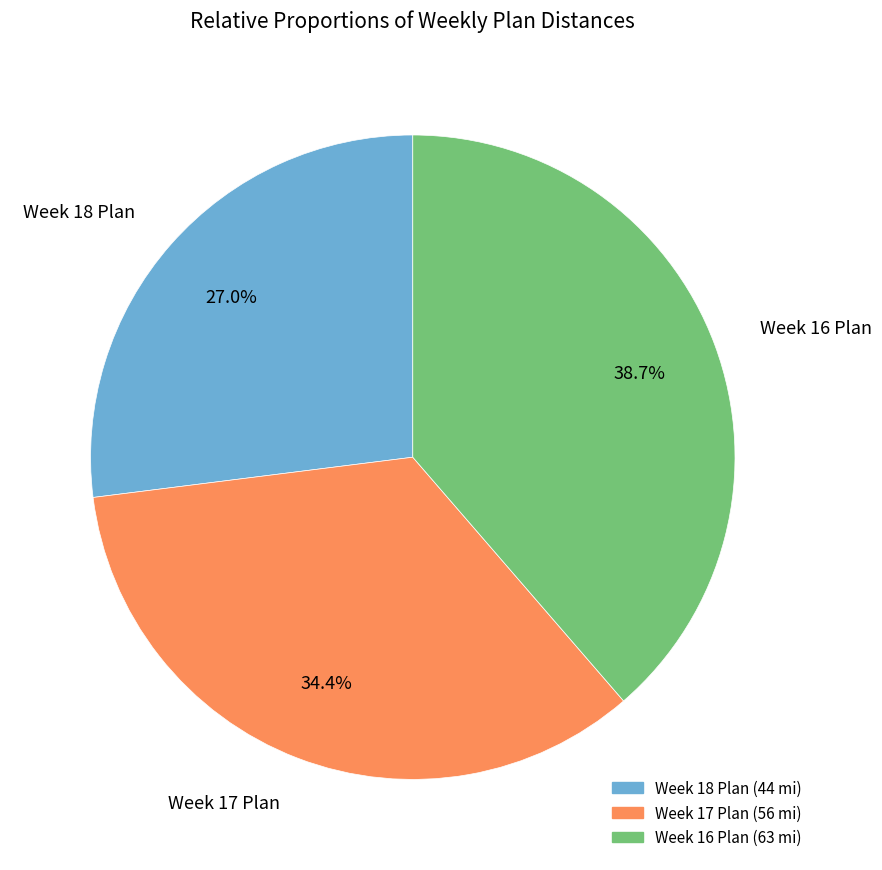

What is the smallest slice in the pie chart?

Week 18 Plan (44 mi)